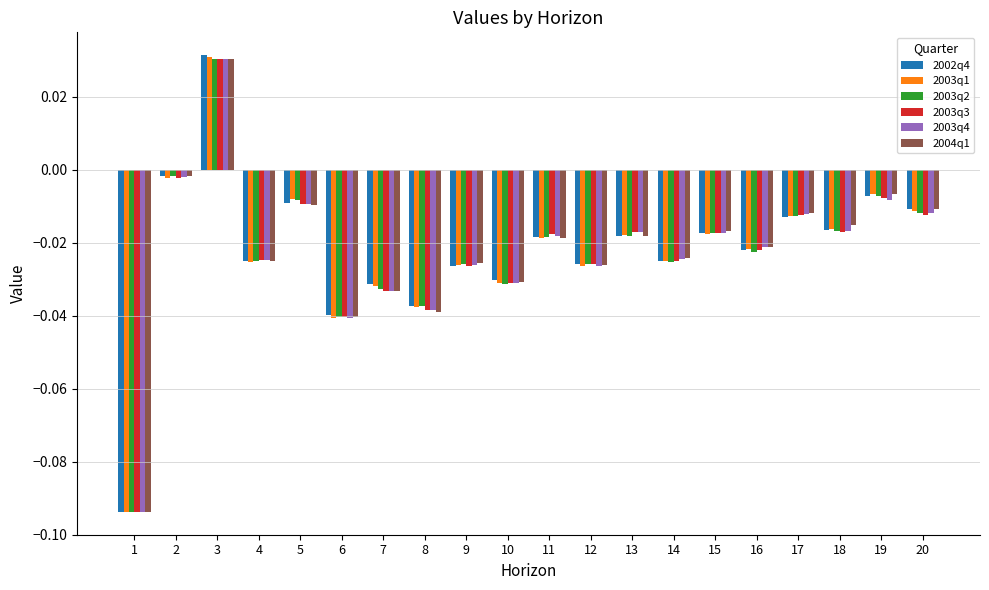

How many values in the 2003q2 series exceed 0?

1